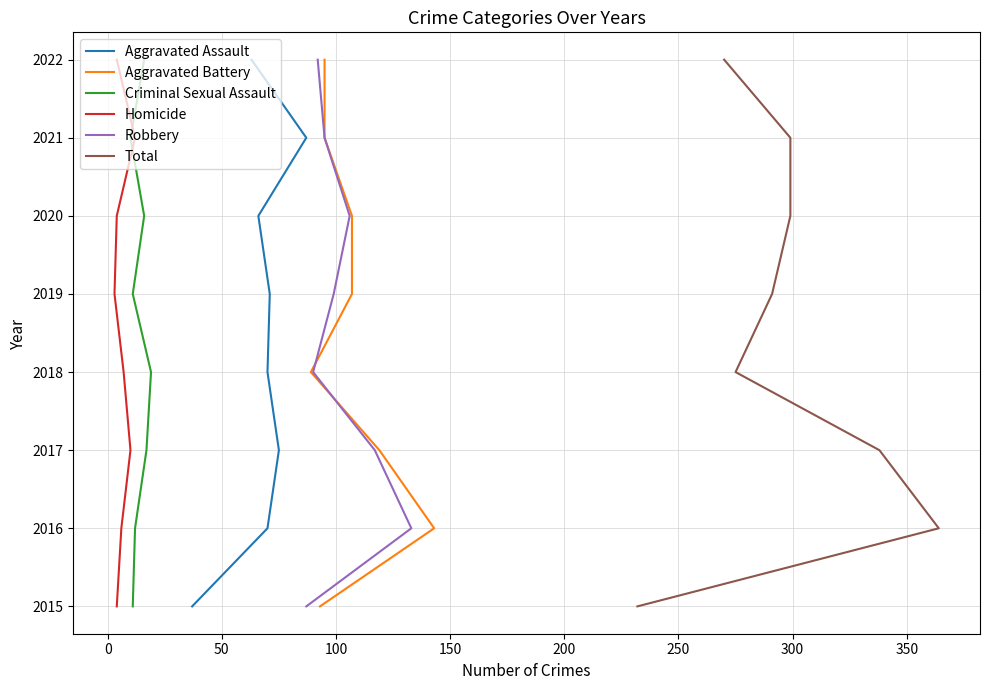

True or false: Robbery and Aggravated Assault cross at least once.

False